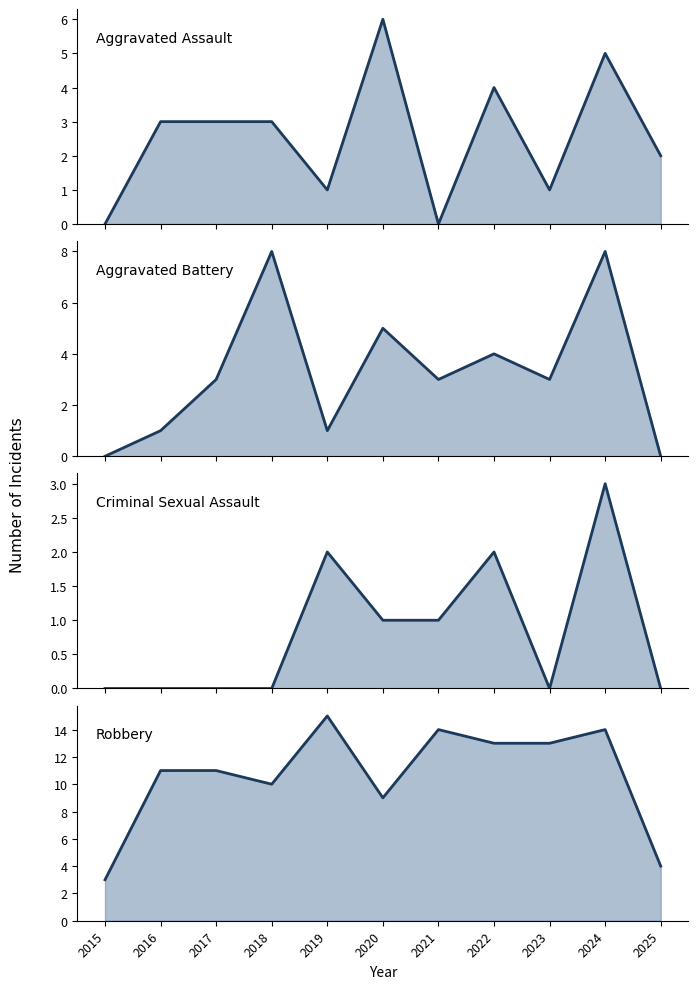

Reading right to left, extract all data points from this chart.

Aggravated Assault: 2025=2	2024=5	2023=1	2022=4	2021=0	2020=6	2019=1	2018=3	2017=3	2016=3	2015=0
Aggravated Battery: 2025=0	2024=8	2023=3	2022=4	2021=3	2020=5	2019=1	2018=8	2017=3	2016=1	2015=0
Criminal Sexual Assault: 2025=0	2024=3	2023=0	2022=2	2021=1	2020=1	2019=2	2018=0	2017=0	2016=0	2015=0
Robbery: 2025=4	2024=14	2023=13	2022=13	2021=14	2020=9	2019=15	2018=10	2017=11	2016=11	2015=3